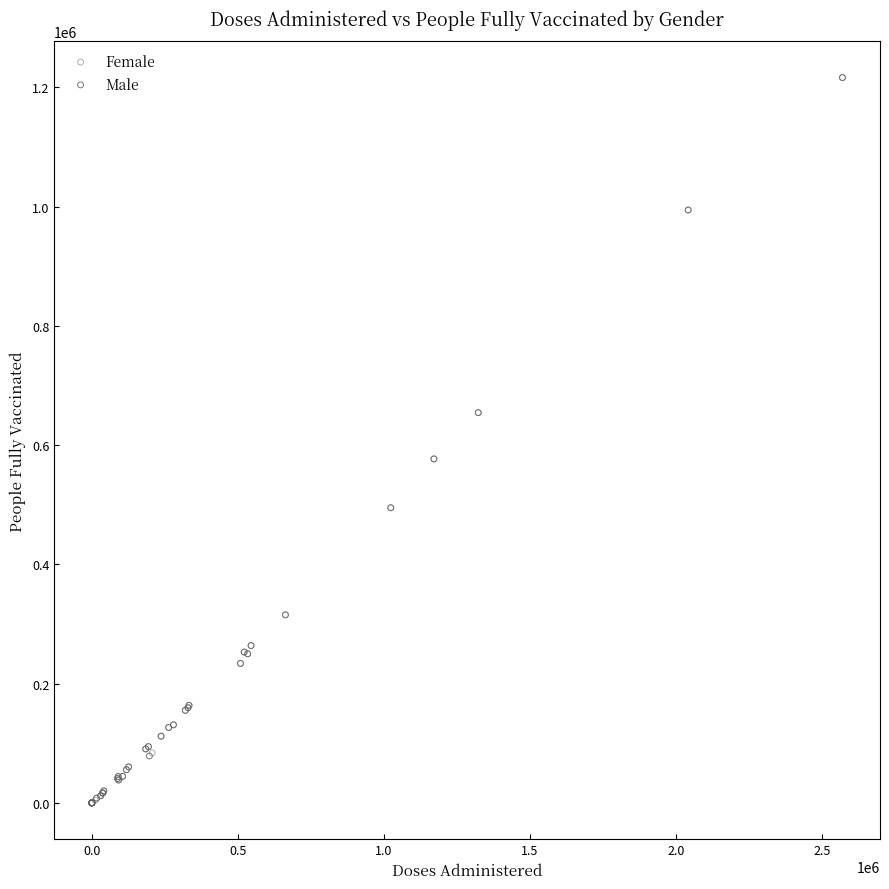

What are all the series names shown in the legend?

Female, Male